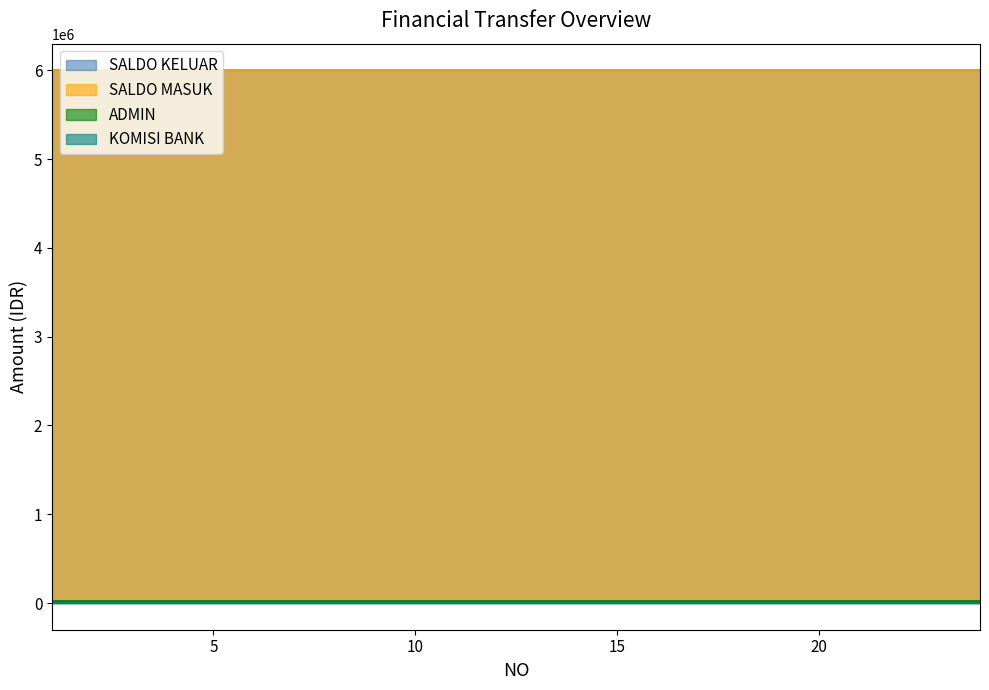

How many lines are shown in the chart?

4